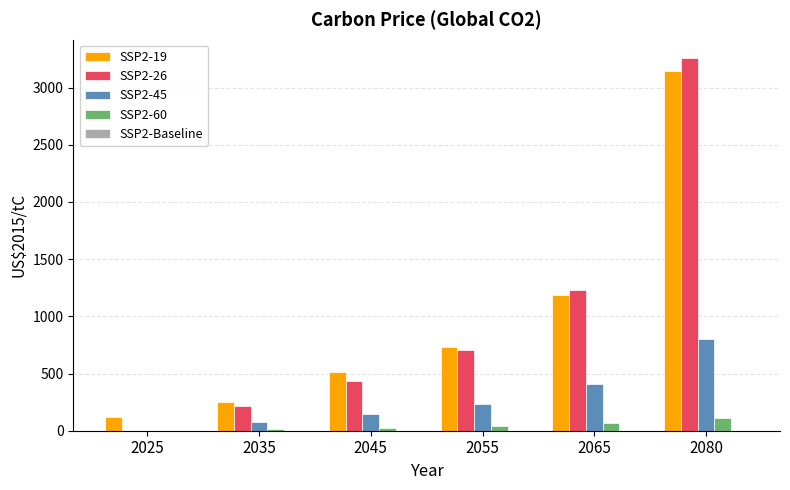

What is the sum of all SSP2-19 values?

5941.3